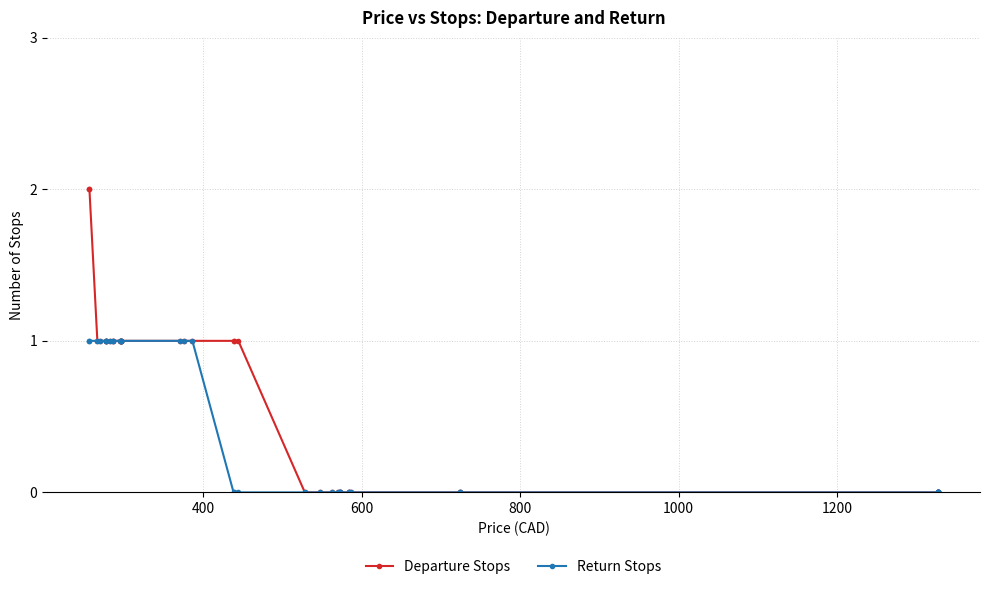

Does the chart have visible grid lines?

Yes